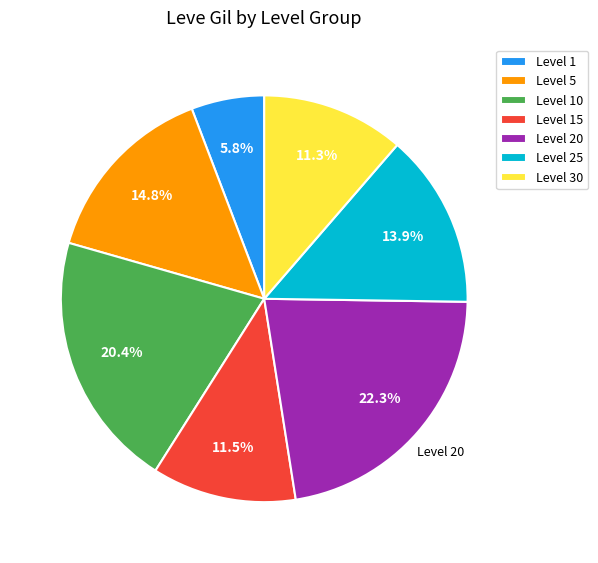

Which category has the smallest portion of the pie?

Level 1